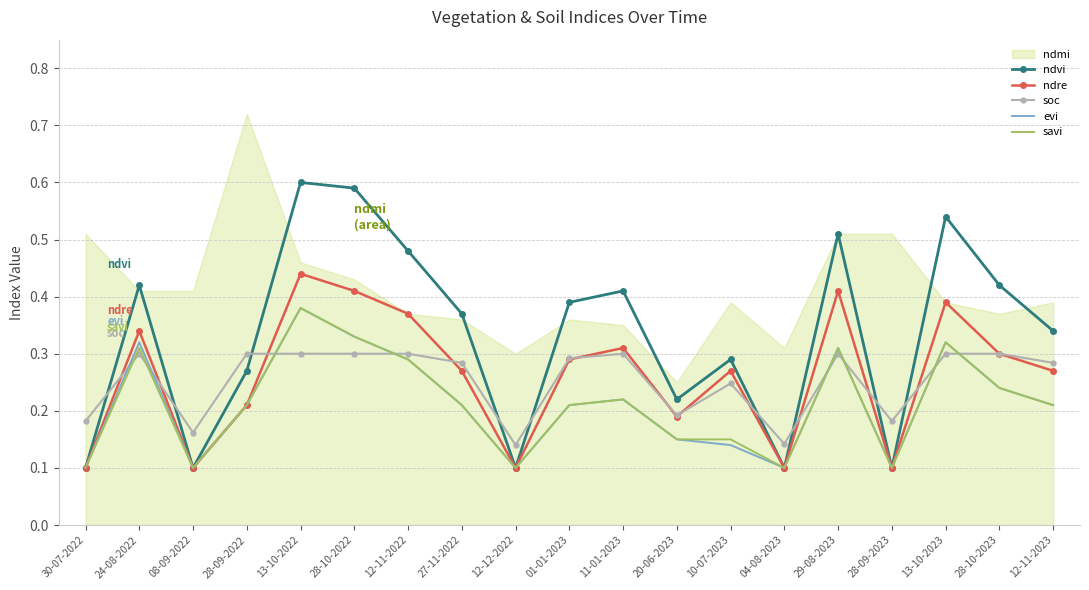

What is the label of the 3rd point from the left?

08-09-2022